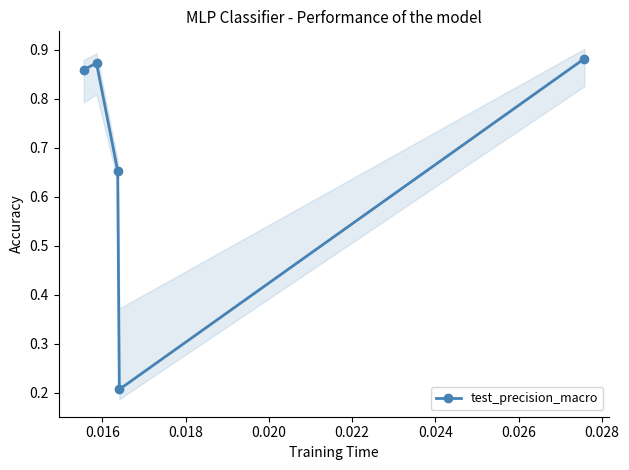

True or false: the data has more than 0 interior local peaks.

True